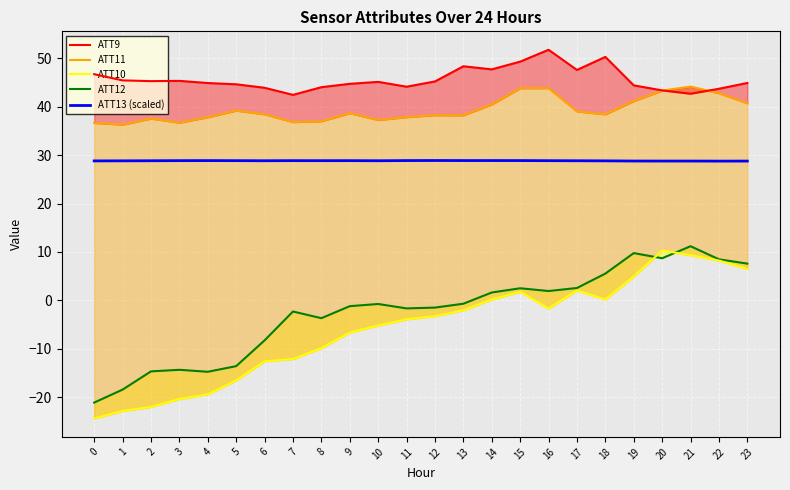

True or false: ATT12 and ATT11 cross at least once.

False